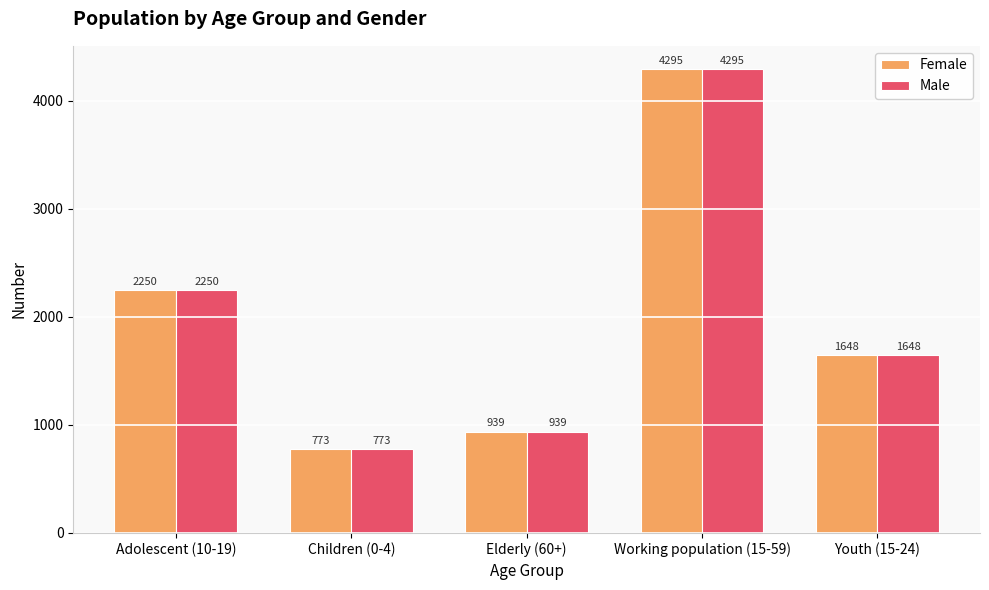

What is the difference between the Male values at Youth (15-24) and Children (0-4)?

875